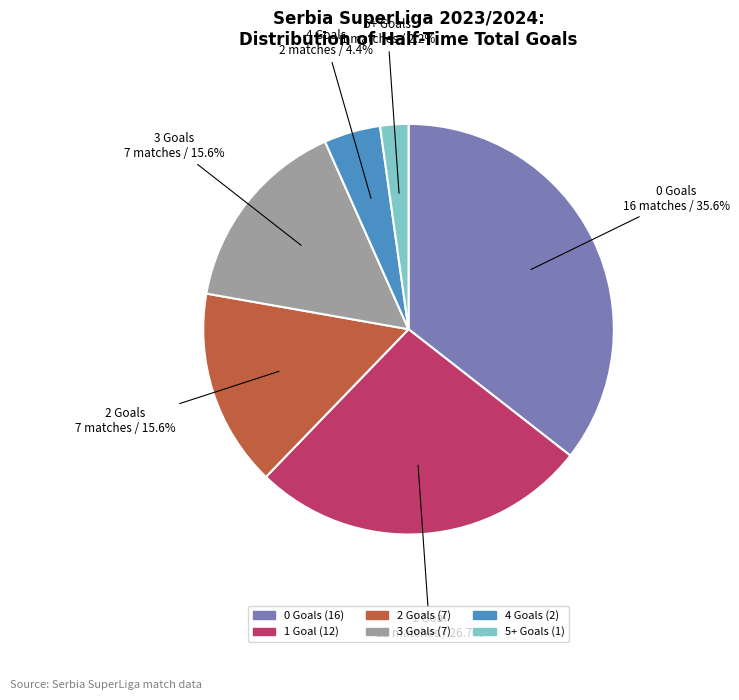

Approximately how many times larger is the value at 5+ compared to 1?

0.1